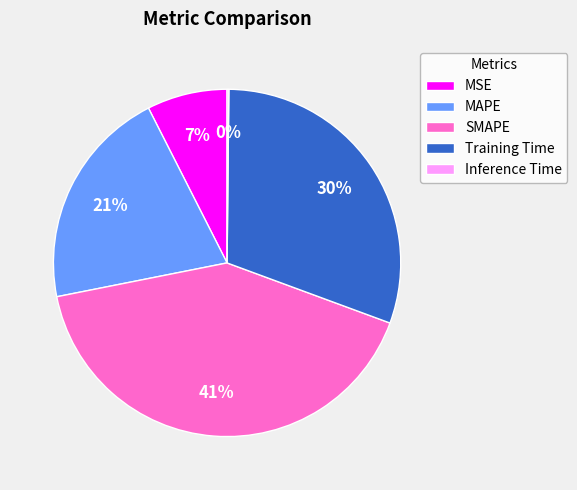

To the nearest percent, what percentage of the pie is Training Time?

30%